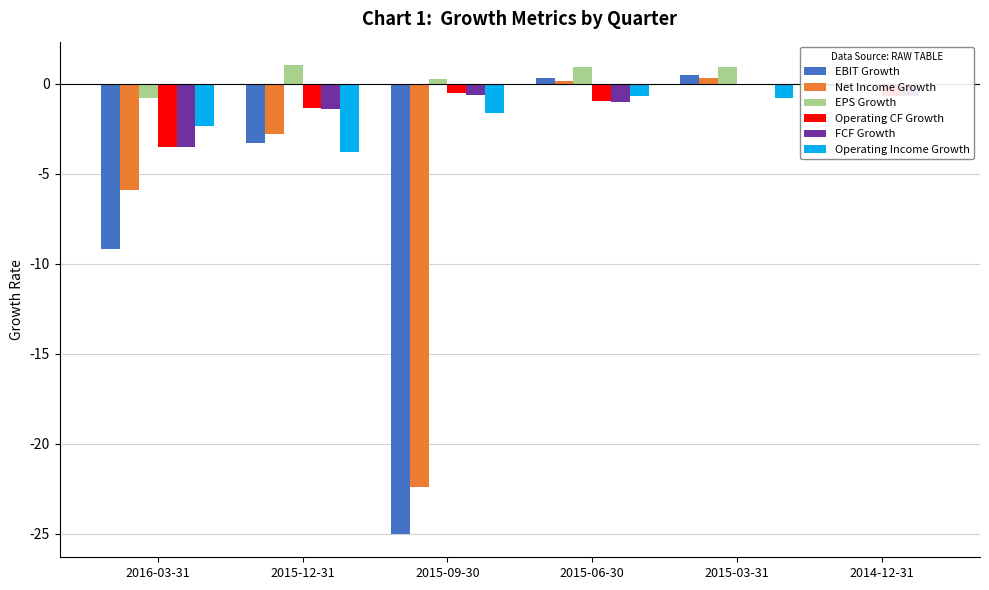

Rank the series by their maximum value, from lowest to highest.

Operating CF Growth, FCF Growth, Operating Income Growth, Net Income Growth, EBIT Growth, EPS Growth